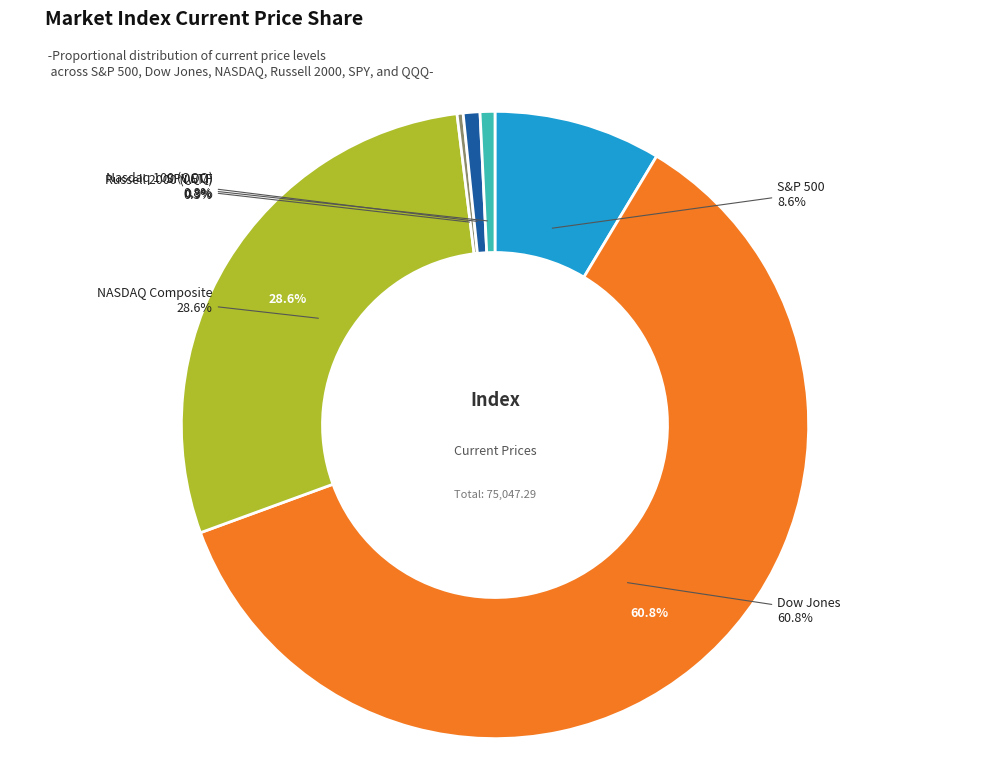

What is the smallest slice in the pie chart?

Russell 2000 (IWM)